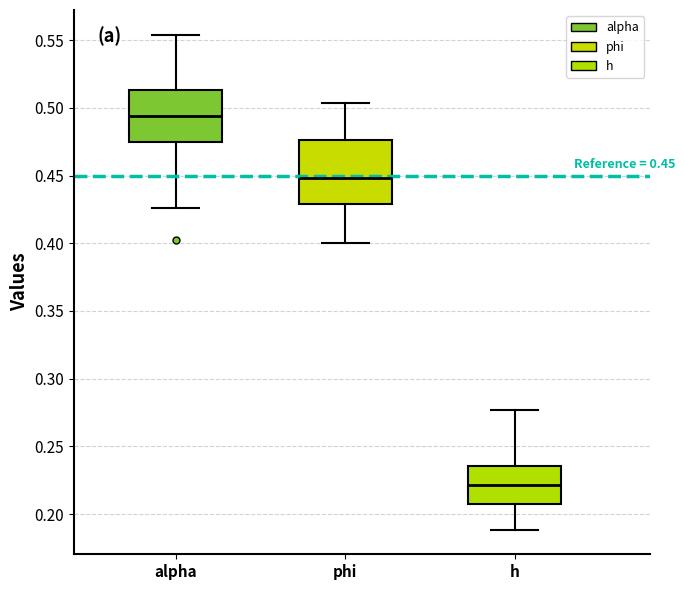

Comparing the boxes themselves (not the whiskers), which one is the tallest?

phi